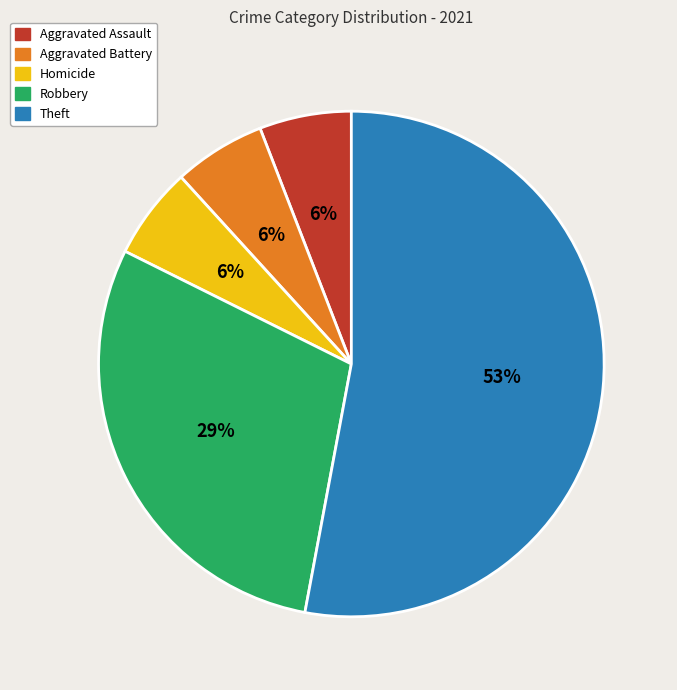

What percentage is the Aggravated Assault slice, to the nearest percent?

6%